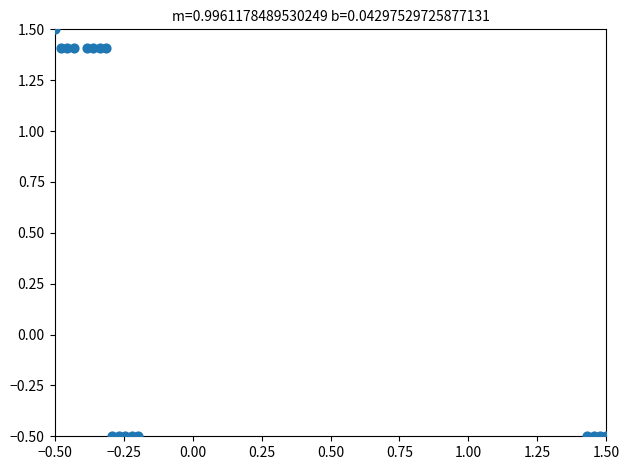

What is the range of Y values (max minus min)?

2.0